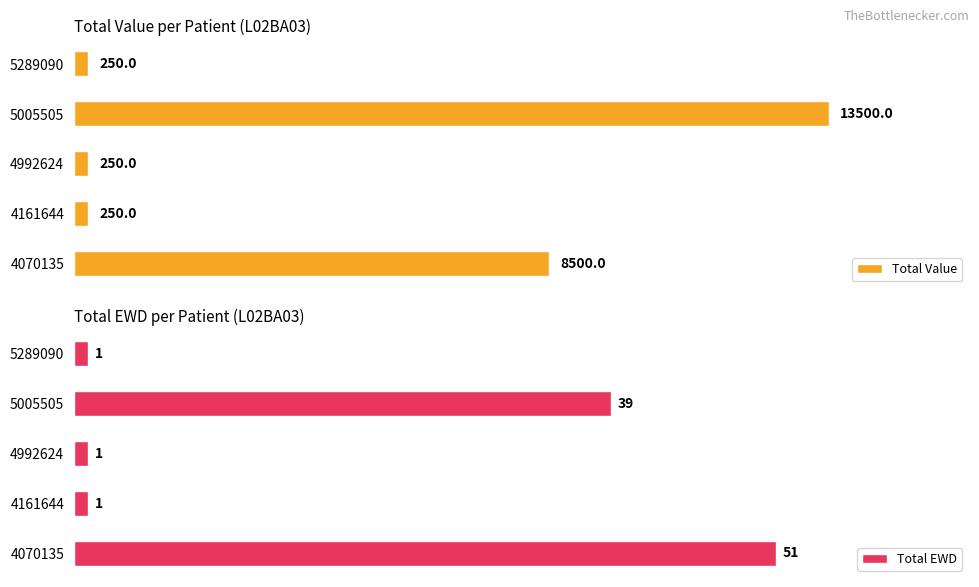

What is the difference between the maximum and minimum values in the Total EWD series?

50